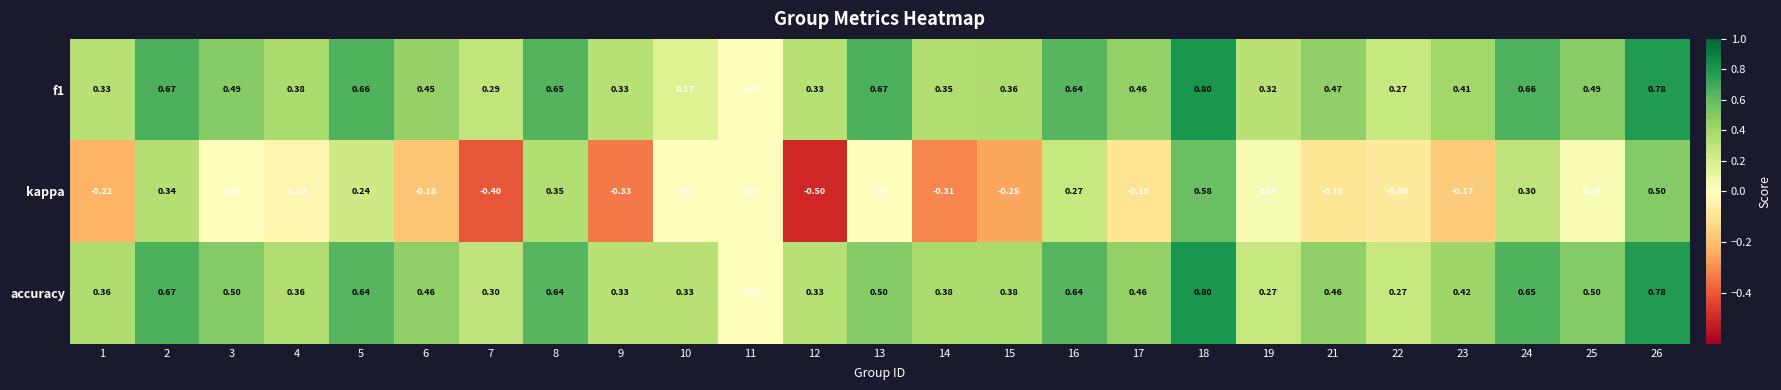

Which series has the widest spread of values?

kappa